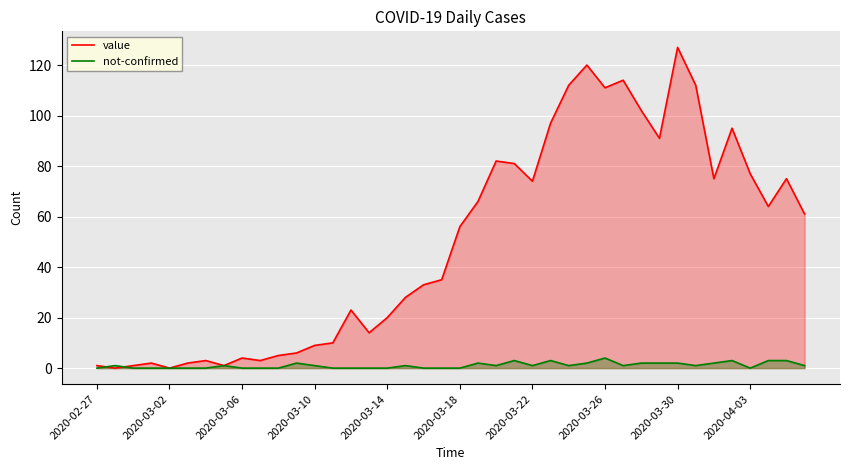

List the series in order of their overall mean, lowest first.

not-confirmed, value